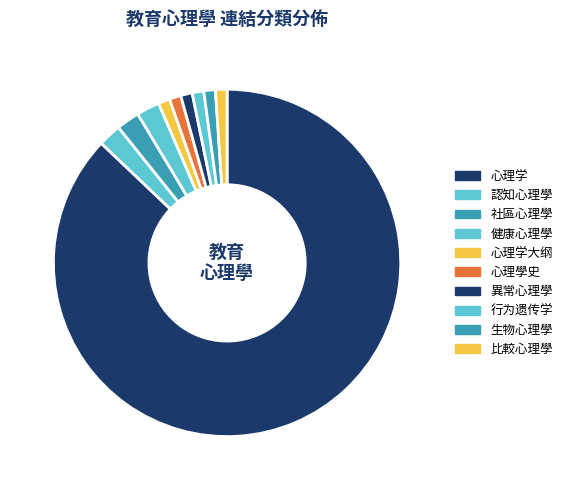

Which category accounts for the majority?

心理学